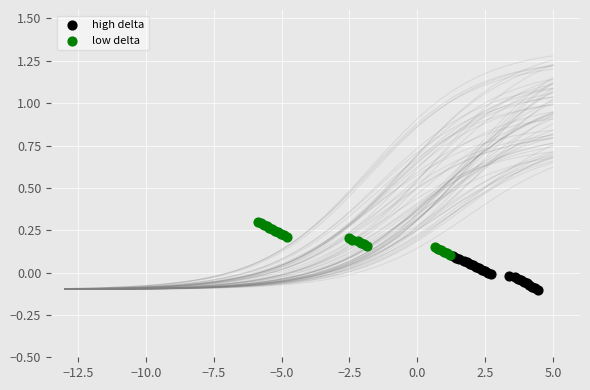

Which series contains the highest Y value?

low delta